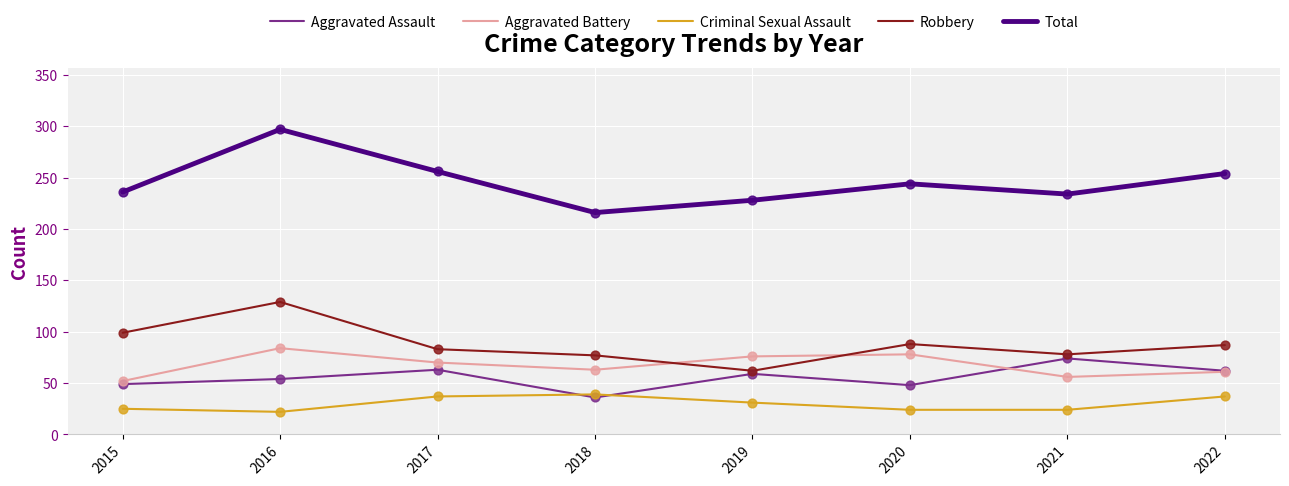

Is the value of Aggravated Battery at 2018 greater than the value of Criminal Sexual Assault at 2017?

Yes